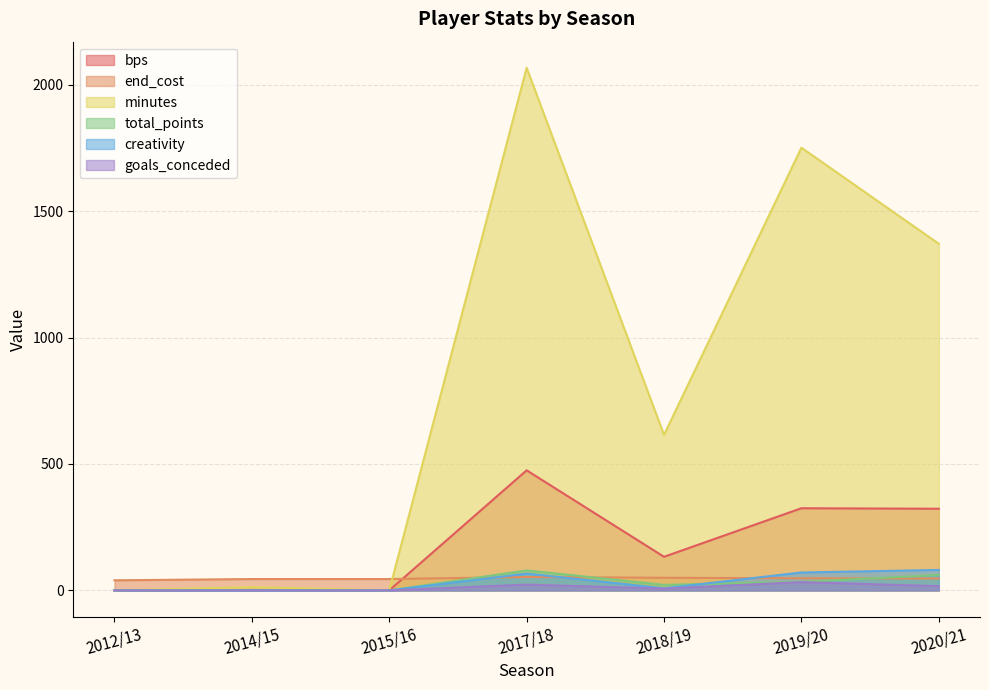

Count the goals_conceded values in the range 0 to 23.

6